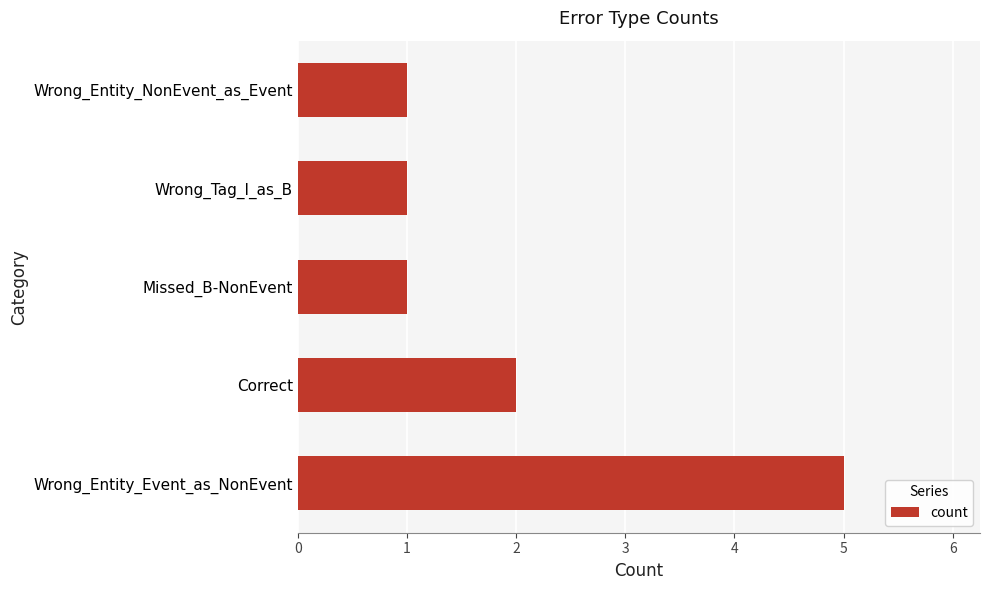

What is the average value?

2